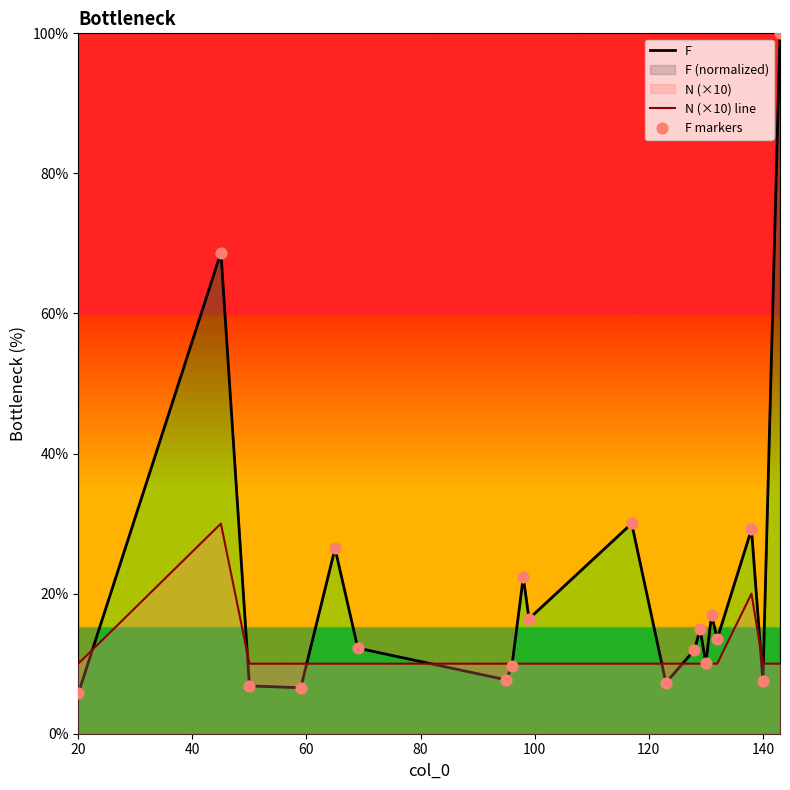

At how many categories does at least one series exceed 72?

1